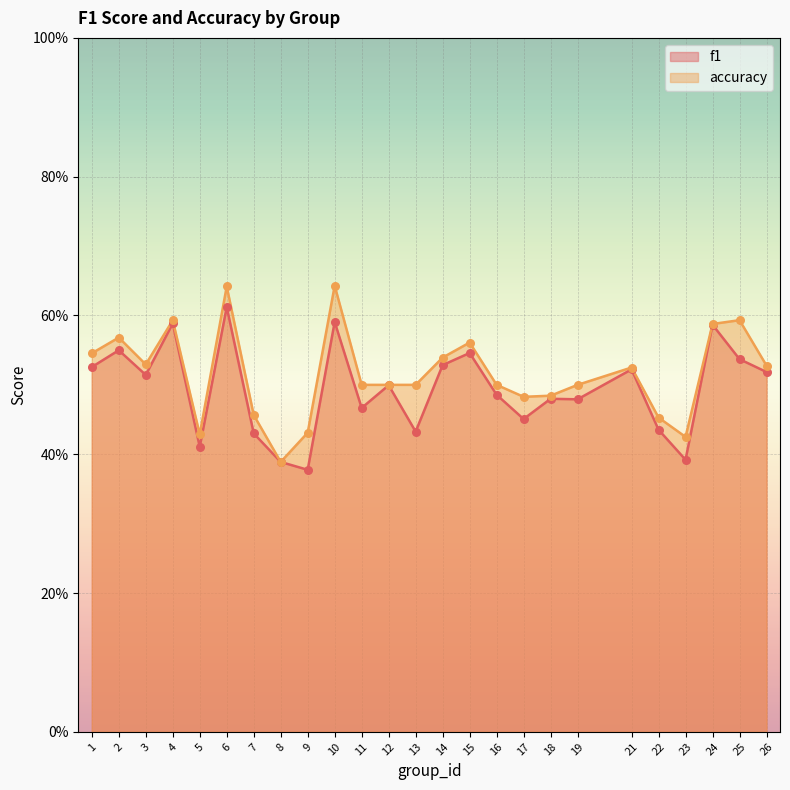

What are all the series names shown in the legend?

f1, accuracy